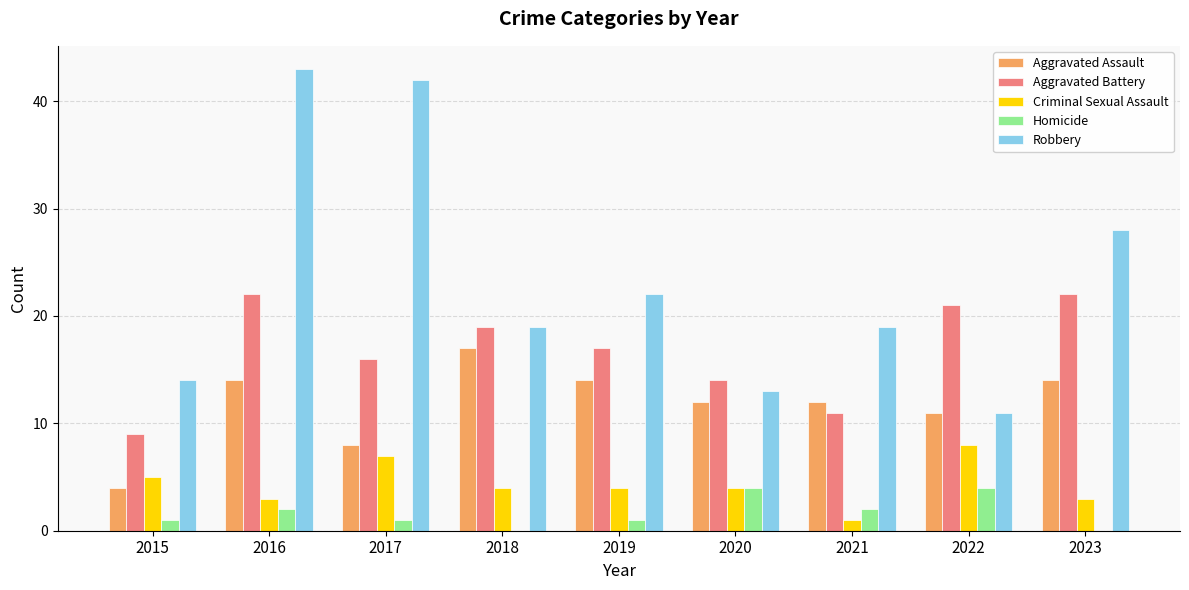

True or false: Aggravated Assault has a value of 12 at 2020.

True